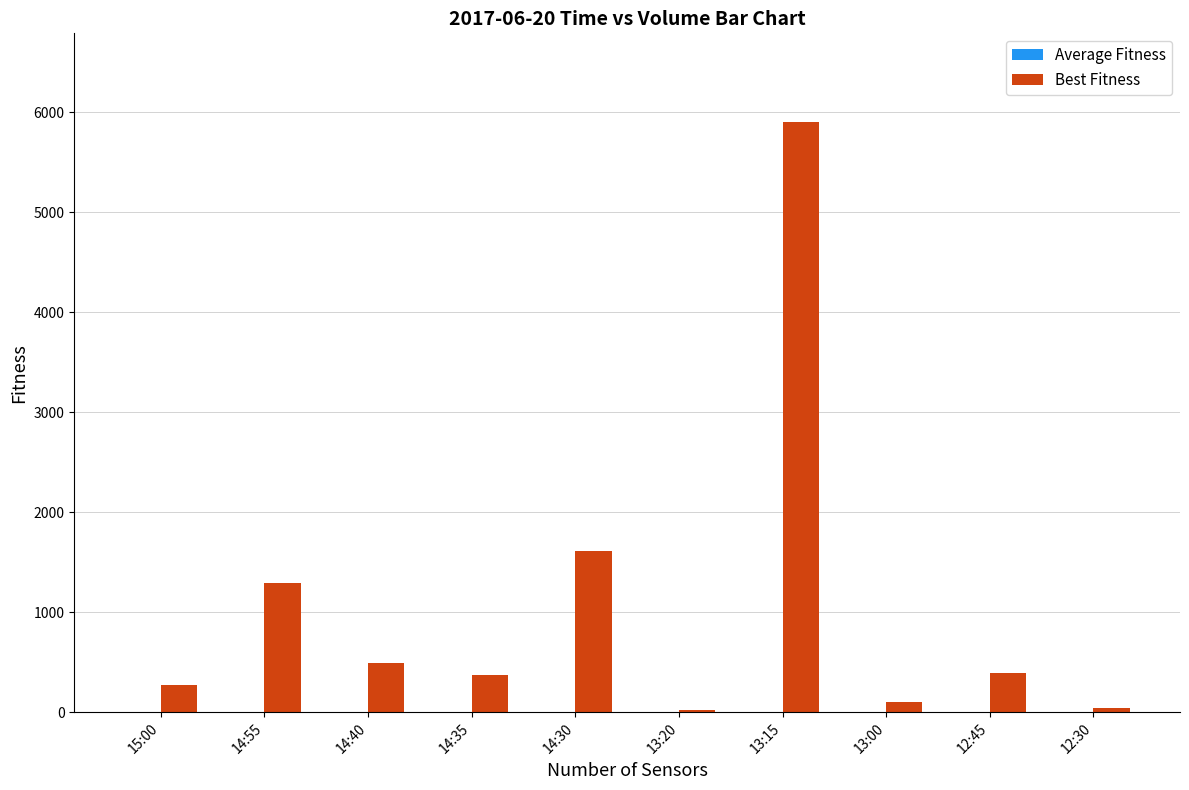

Which series has the largest total across all categories?

Best Fitness